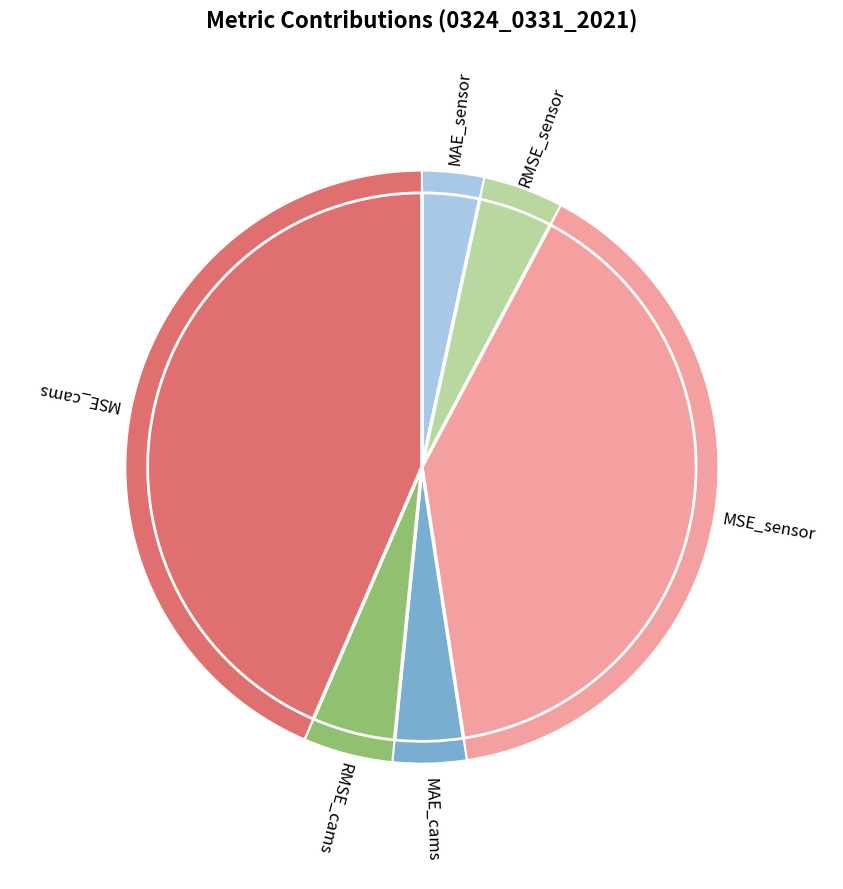

To the nearest percent, what is the difference between the largest and smallest slice percentages?

40%